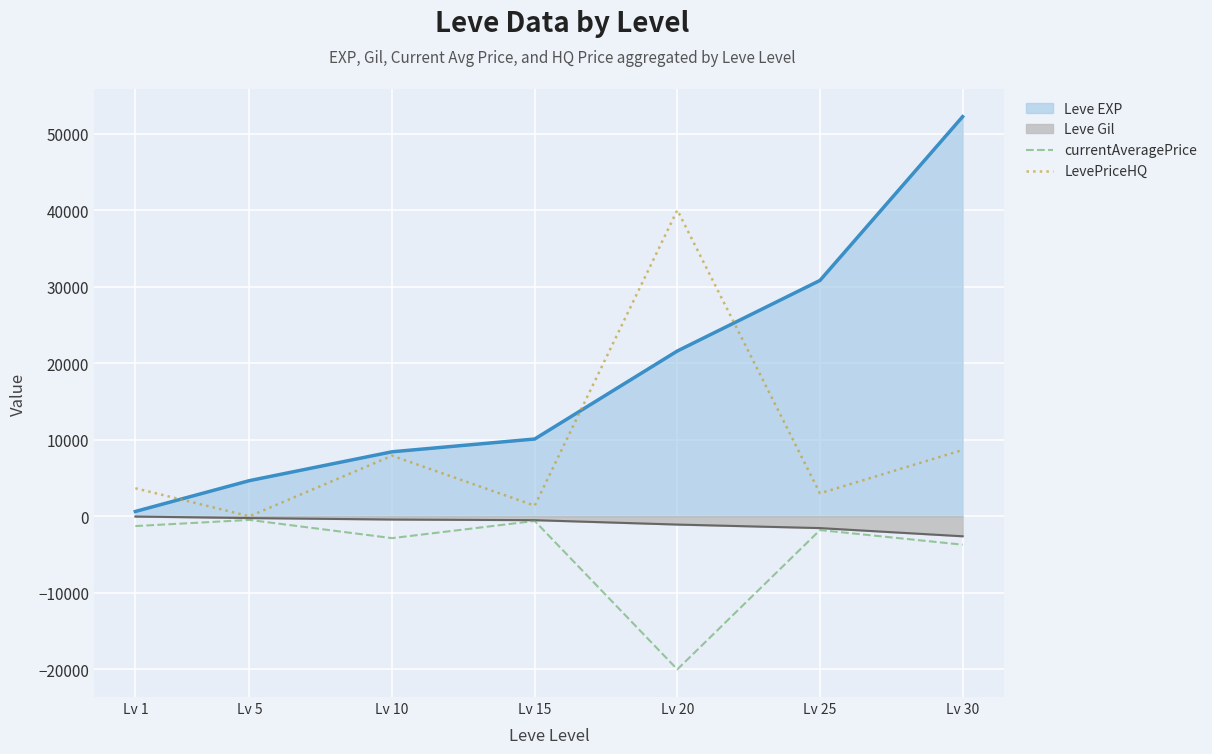

Rank the series by their average value, from lowest to highest.

currentAveragePrice, Leve Gil, LevePriceHQ, Leve EXP